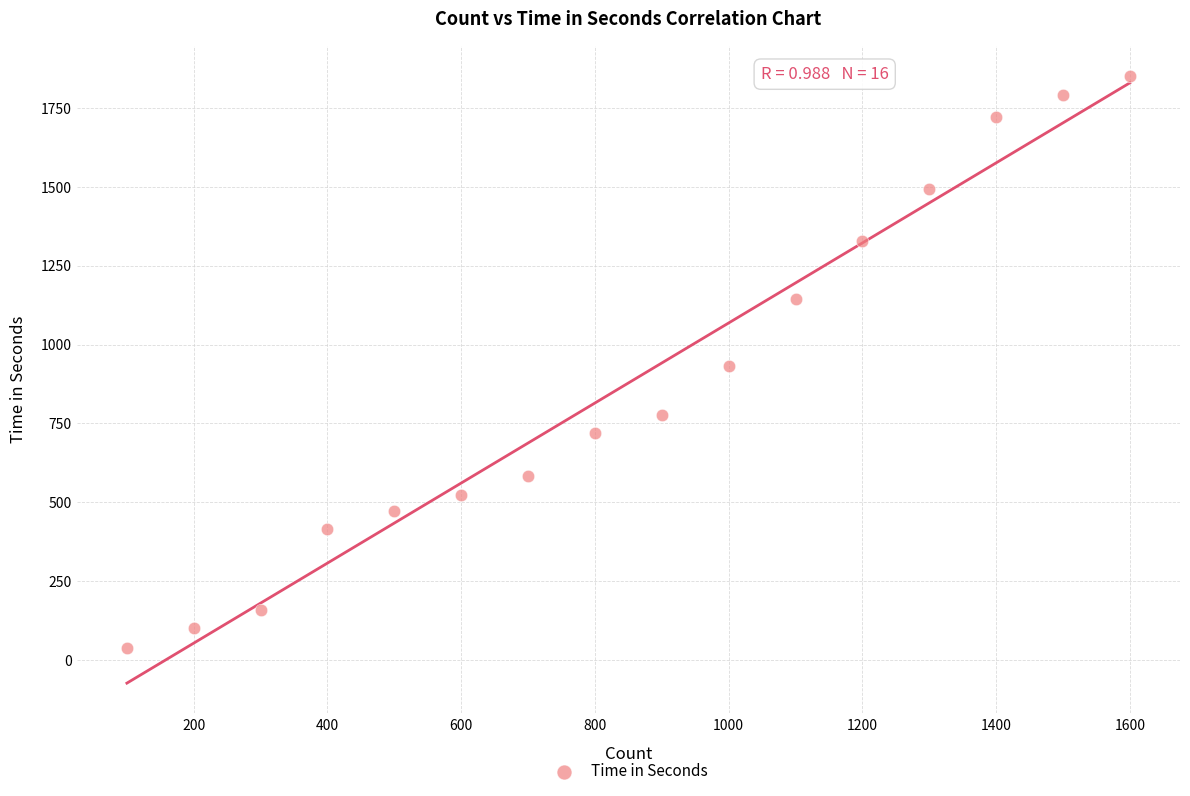

What is the range of Y values (max minus min)?

1815